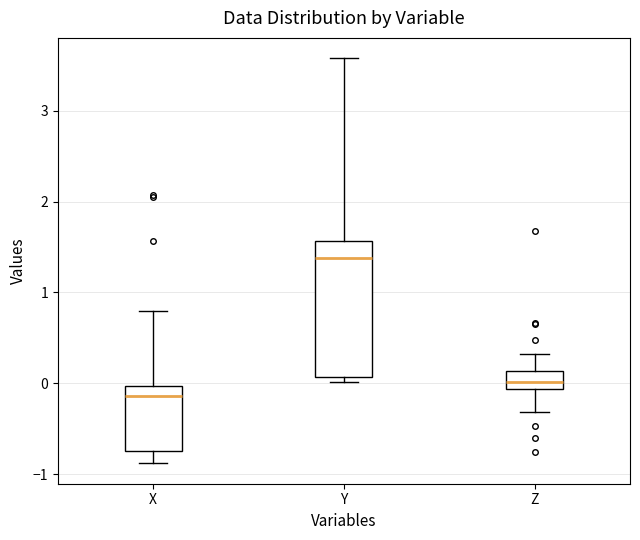

Which box's median line is the highest?

Y